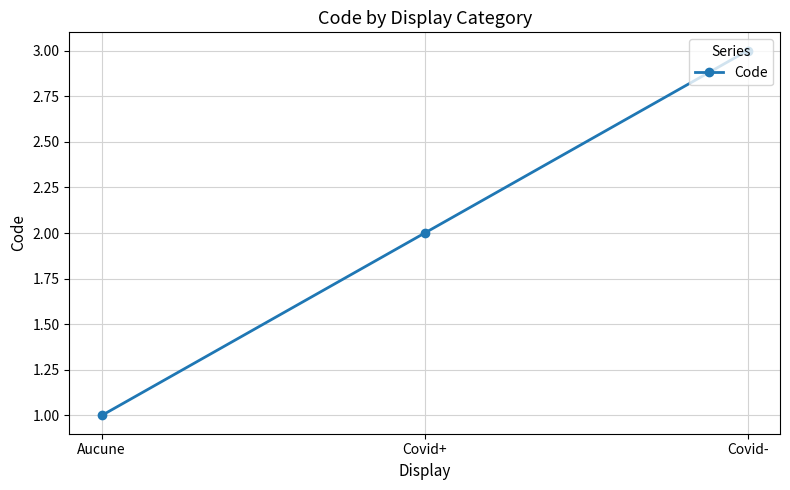

List the labels in order of value, smallest first.

Aucune, Covid+, Covid-